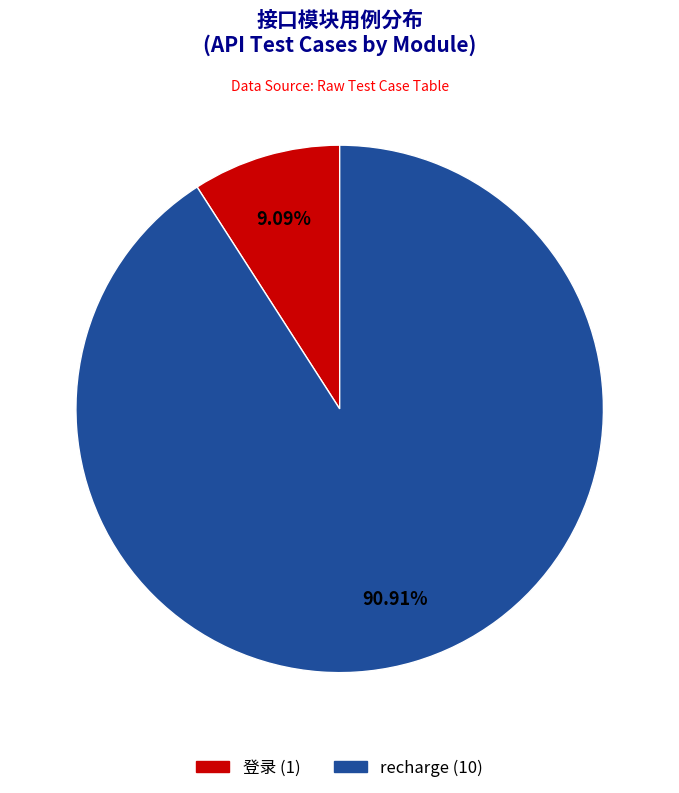

Combined, do recharge (10) and 登录 (1) account for over 50%?

Yes